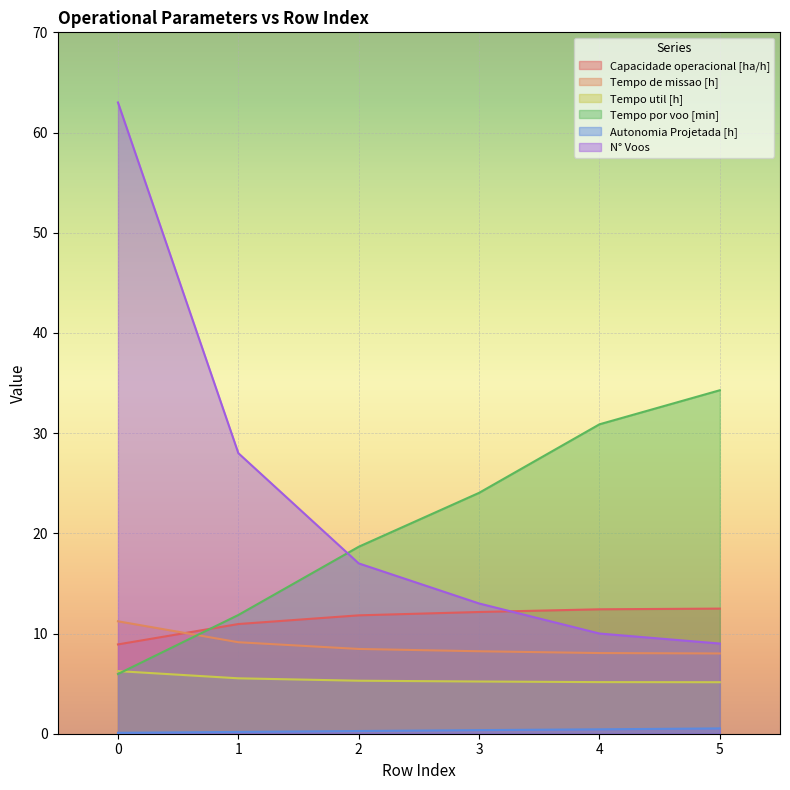

True or false: Autonomia Projetada [h] has more than 2 points higher than both neighbors.

False